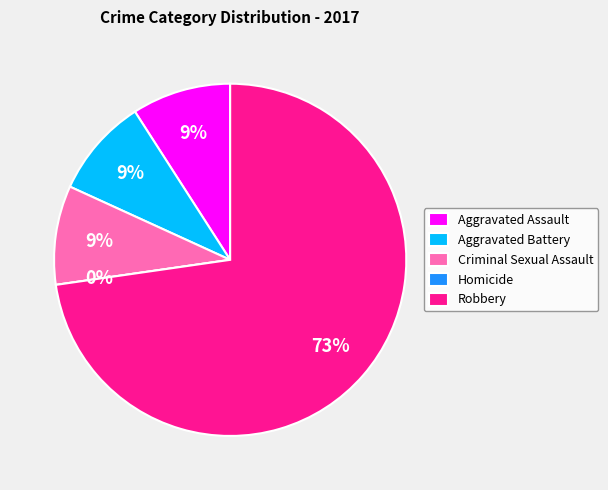

Do Aggravated Assault and Robbery together represent more than half of the pie?

Yes